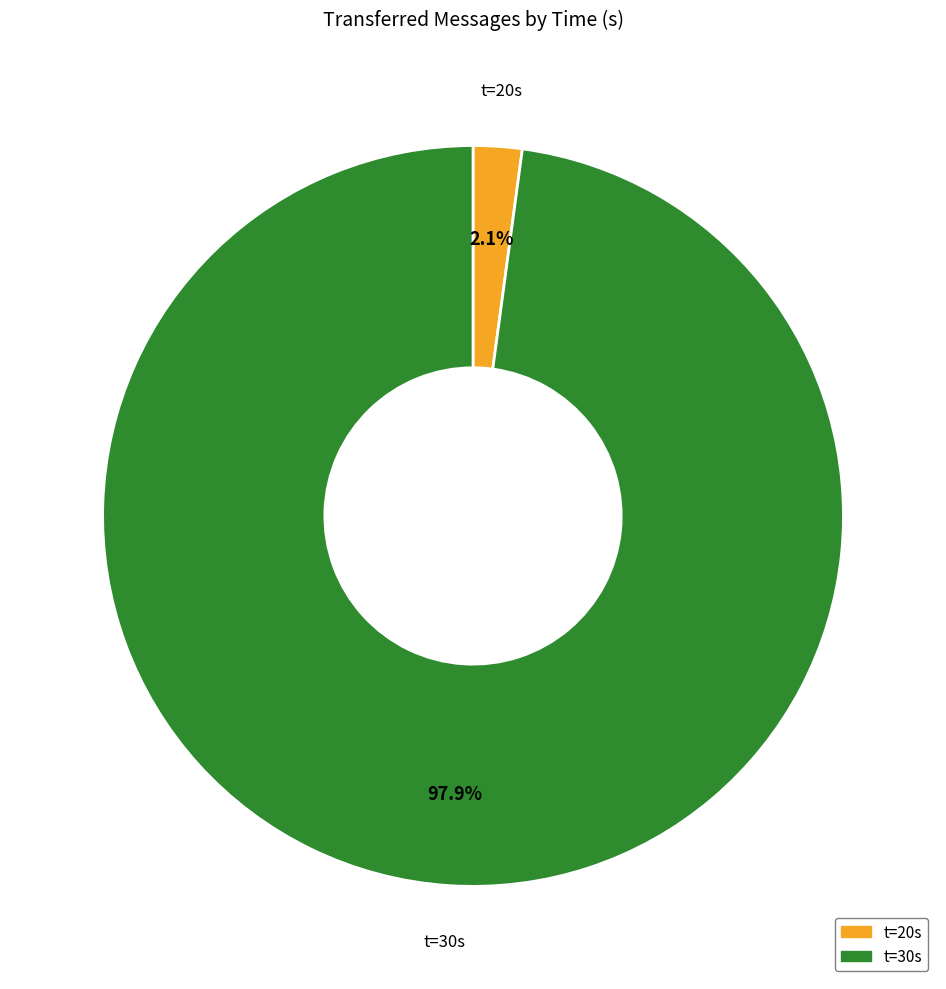

Is there a majority slice in this chart?

Yes